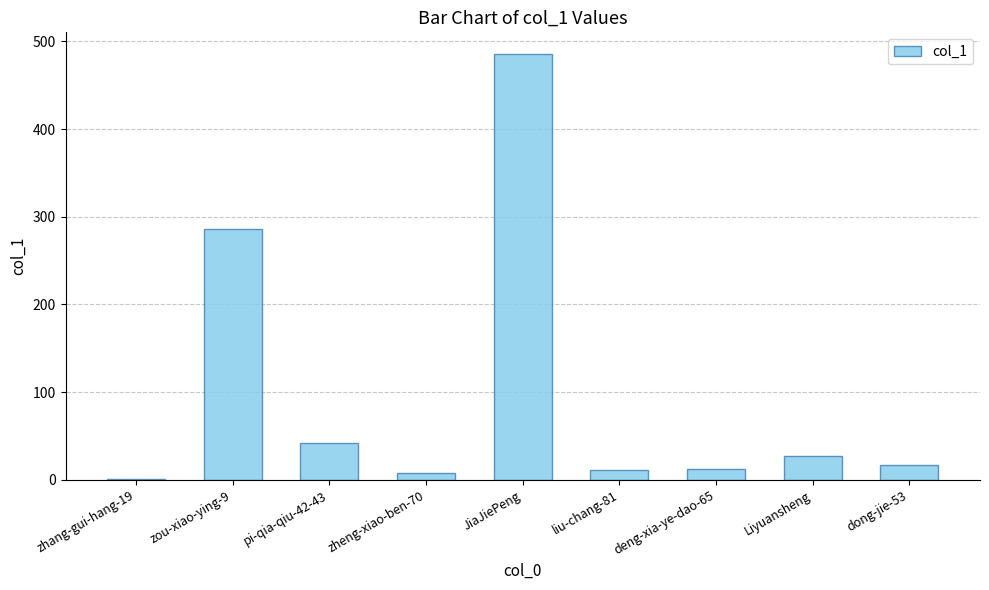

Between Liyuansheng and pi-qia-qiu-42-43, which is larger?

pi-qia-qiu-42-43